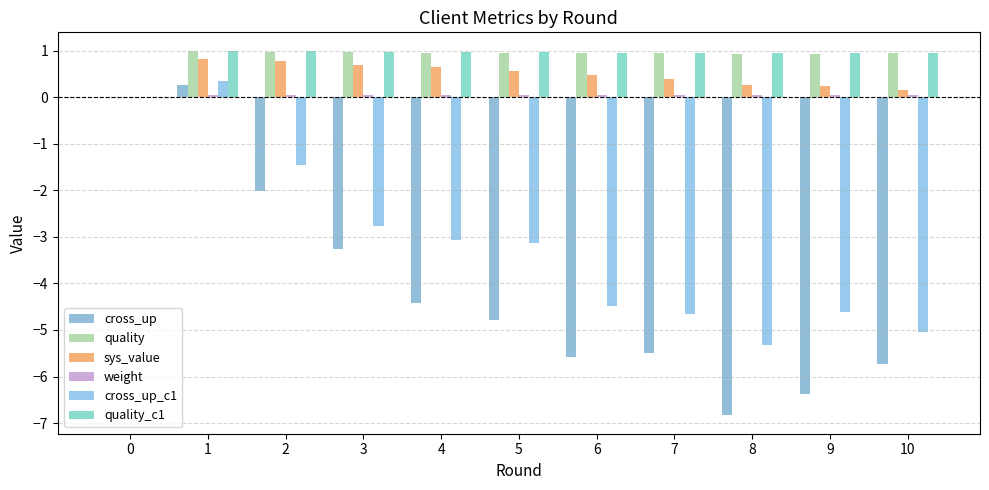

List the labels in order of cross_up_c1 value, largest first.

1, 0, 2, 3, 4, 5, 6, 9, 7, 10, 8